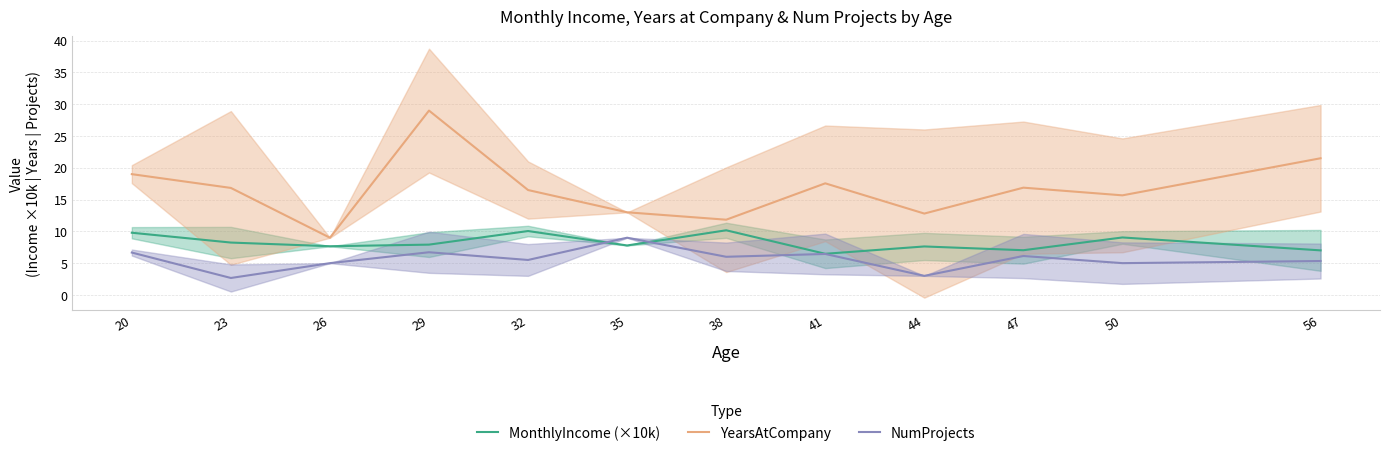

At how many categories does at least one series exceed 9?

11